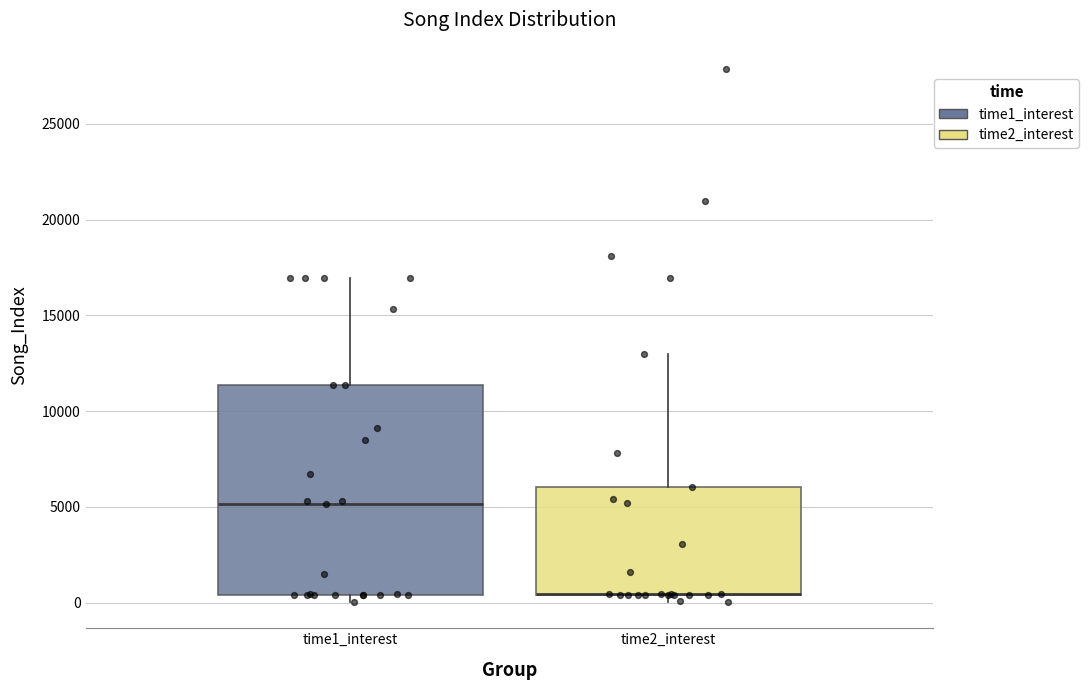

Where does the upper whisker of the box for time2_interest end on the y-axis? The values are not printed on the chart, so give them approximately, as read against the axis.

13000